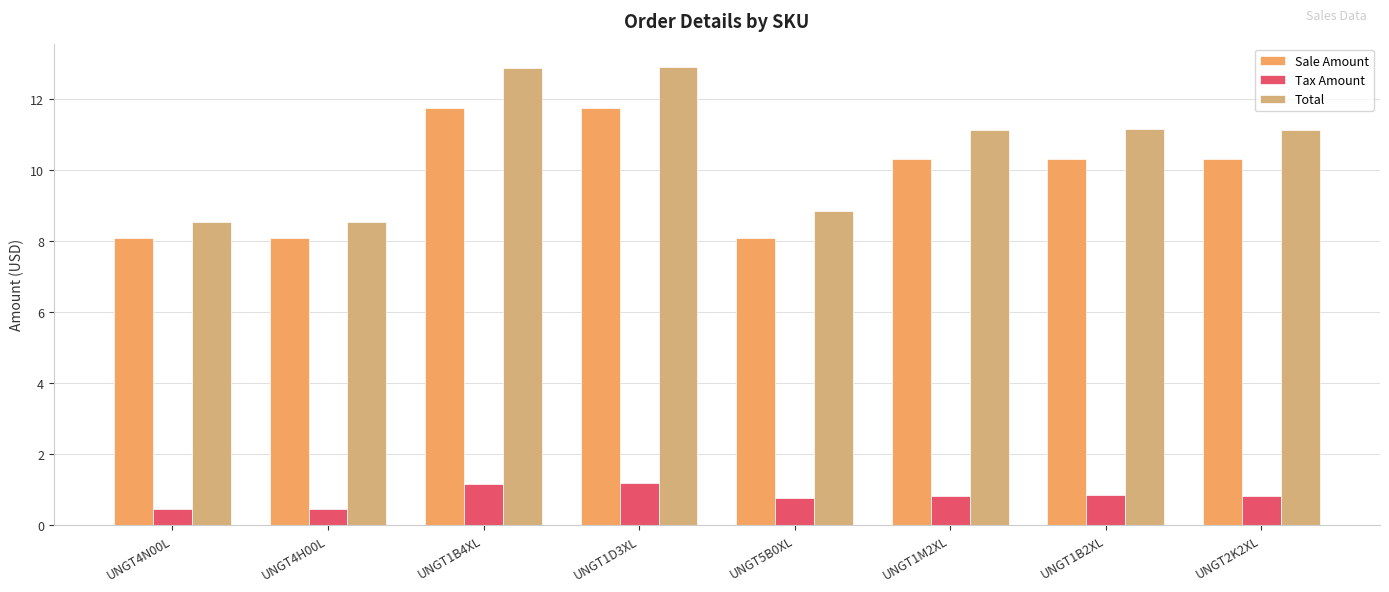

Rank the series by their maximum value, from lowest to highest.

Tax Amount, Sale Amount, Total